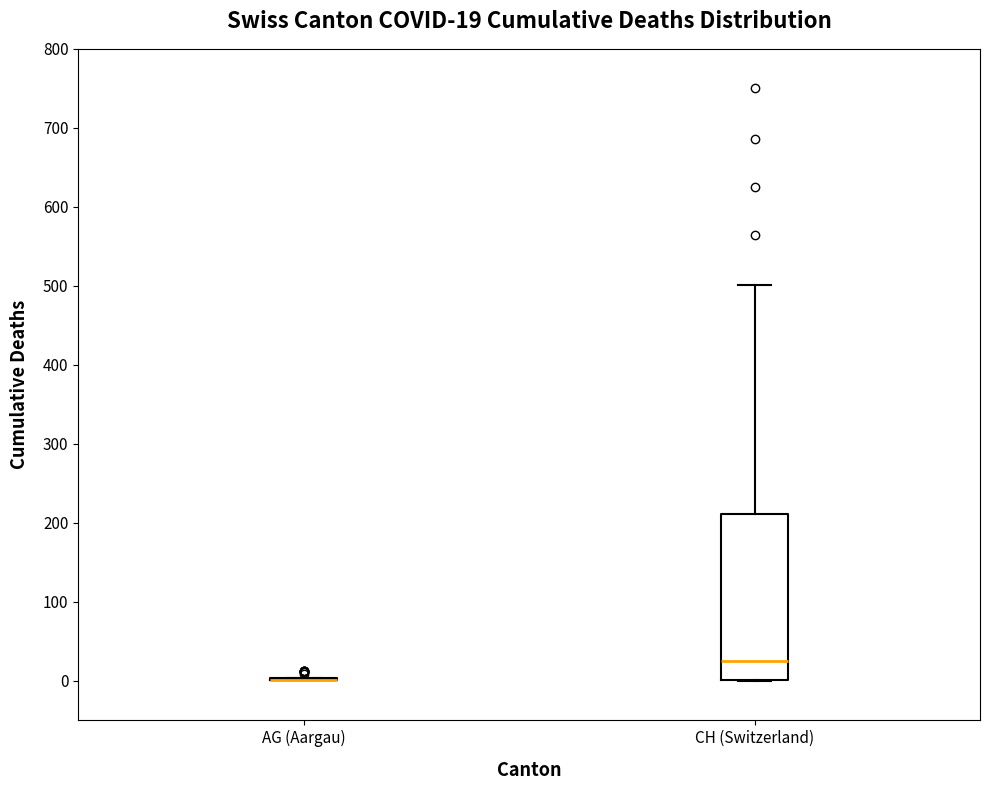

Comparing the boxes themselves (not the whiskers), which one is the tallest?

CH (Switzerland)